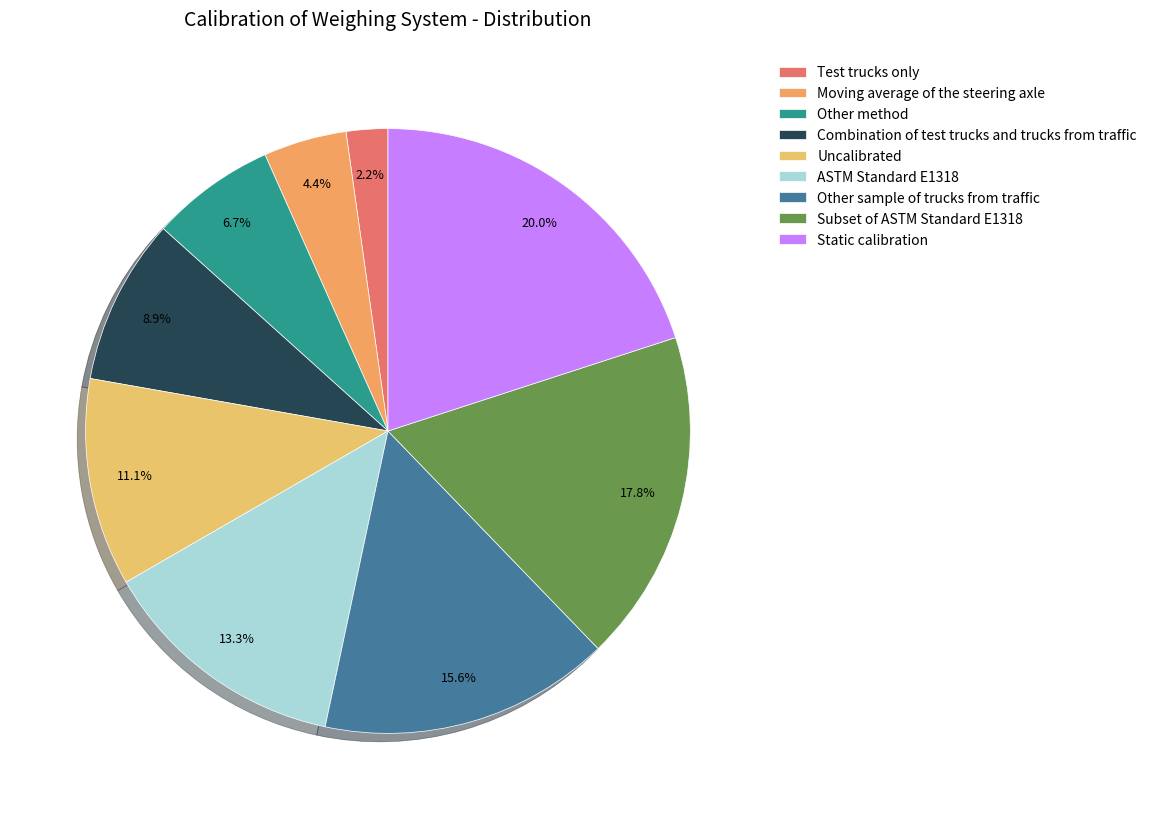

How many segments does this pie chart have?

9